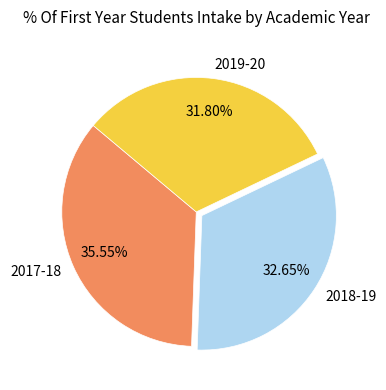

How many slices are in this pie chart?

3